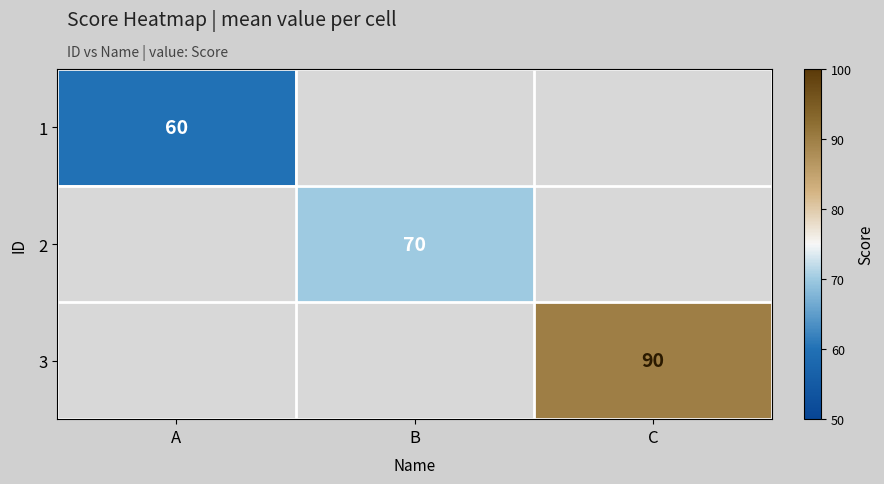

Is the value of 2 at B greater than the value of 1 at A?

Yes